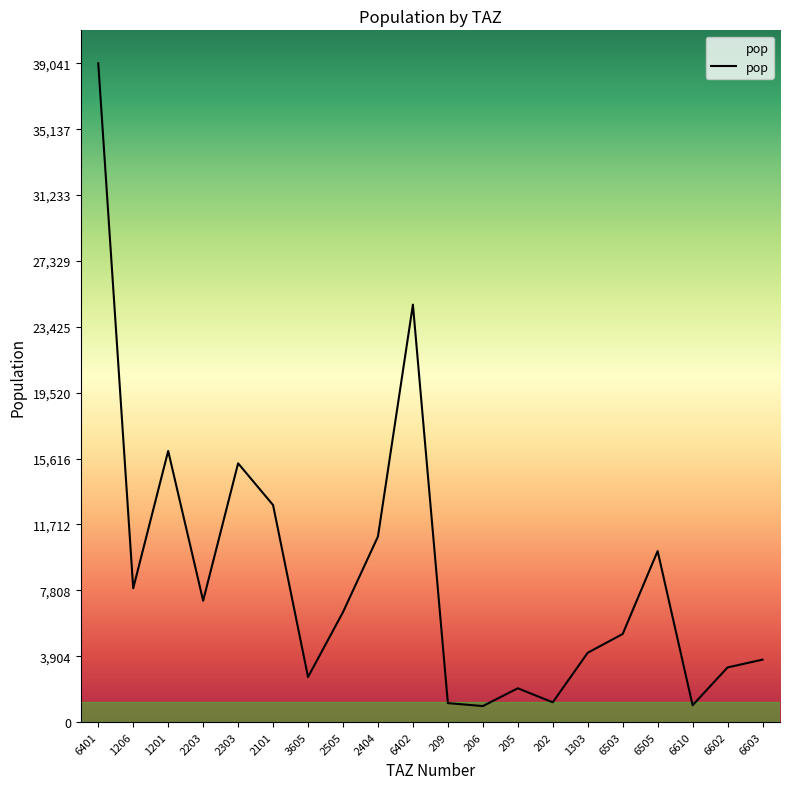

What is the greatest value displayed?

39041.8